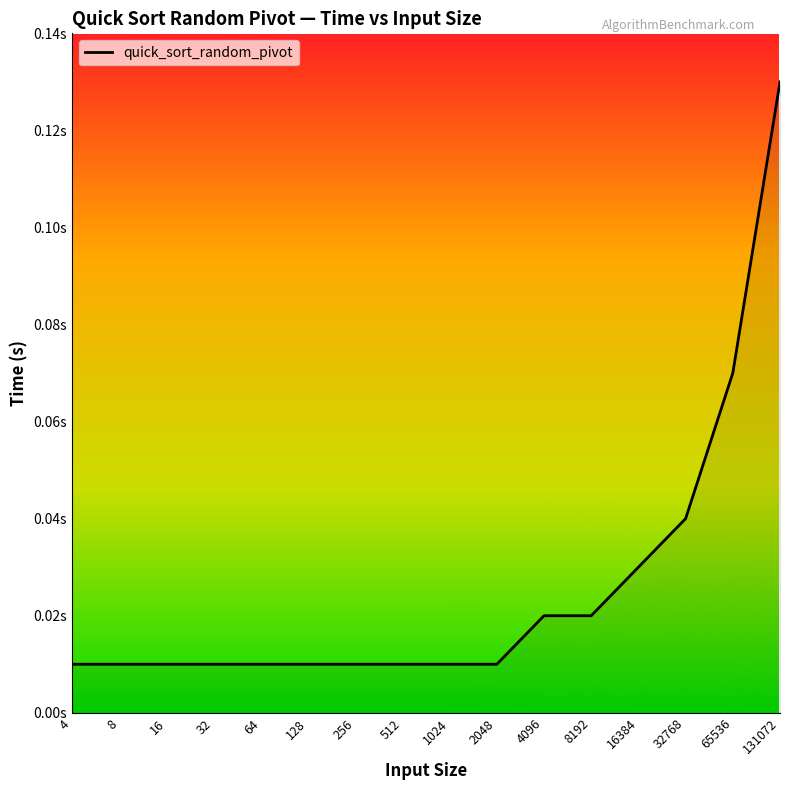

True or false: the data shows 0.0 at 4.

True